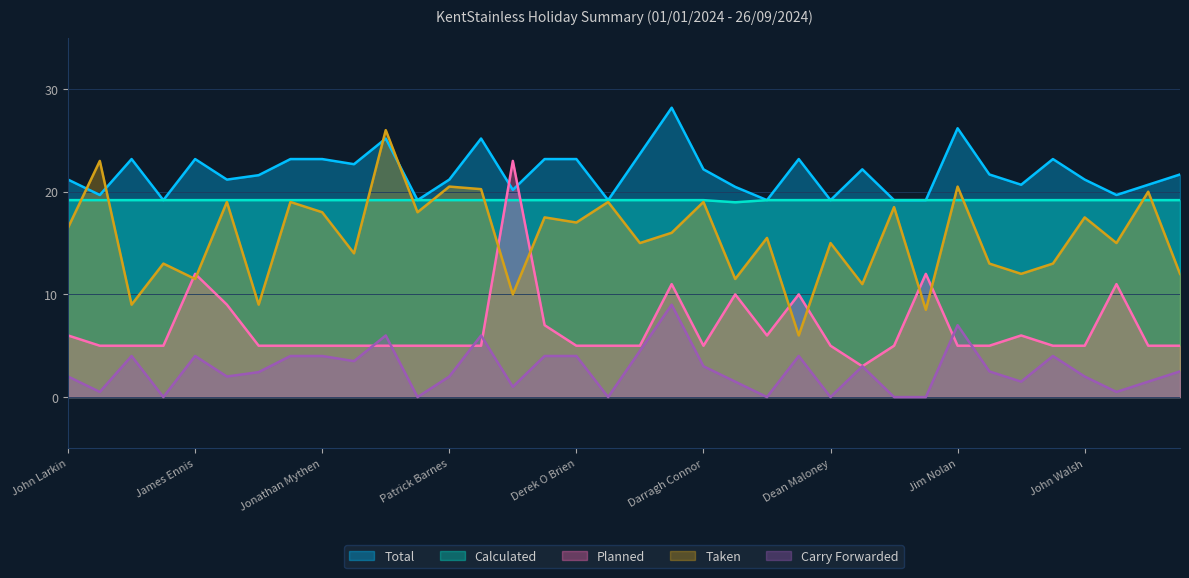

How many times do Taken and Total cross each other?

4